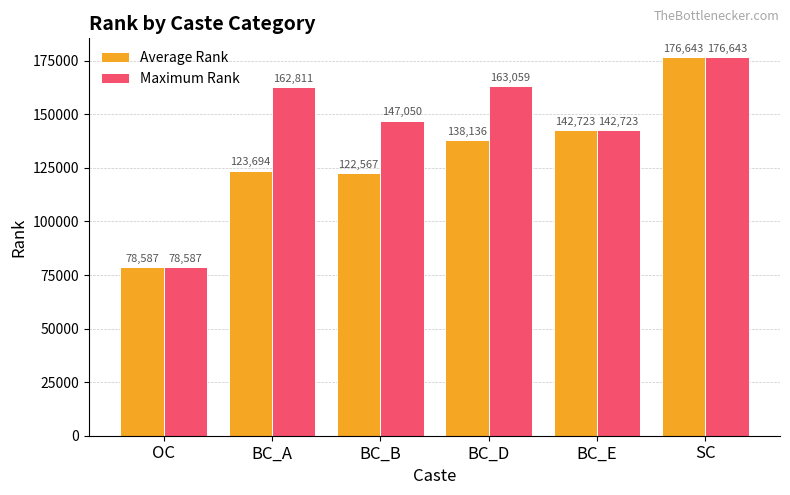

At which category is the sum across all series the highest?

SC